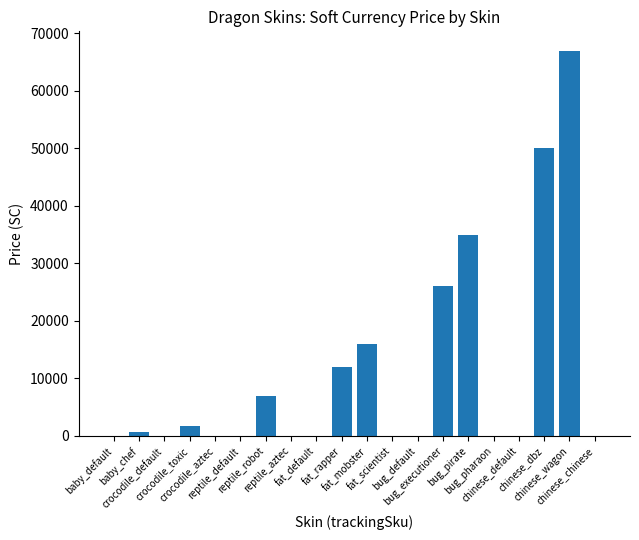

Count the number of categories in the chart.

20